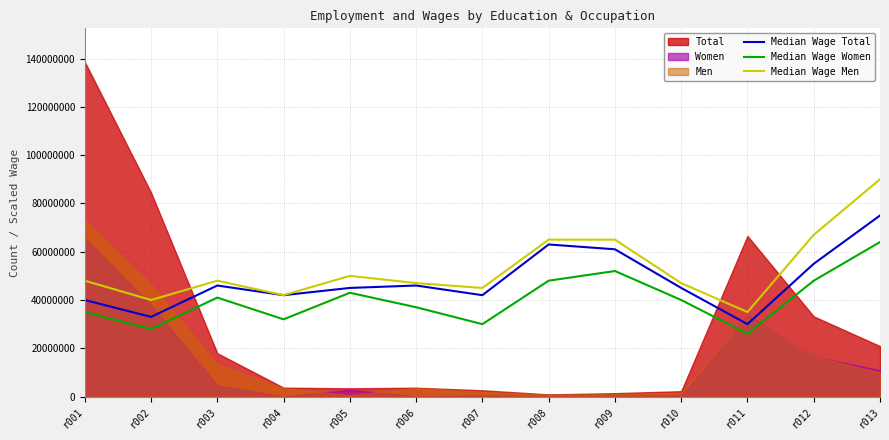

What is the approximate value of Median Wage Women at r002, to the nearest 50?

28000000